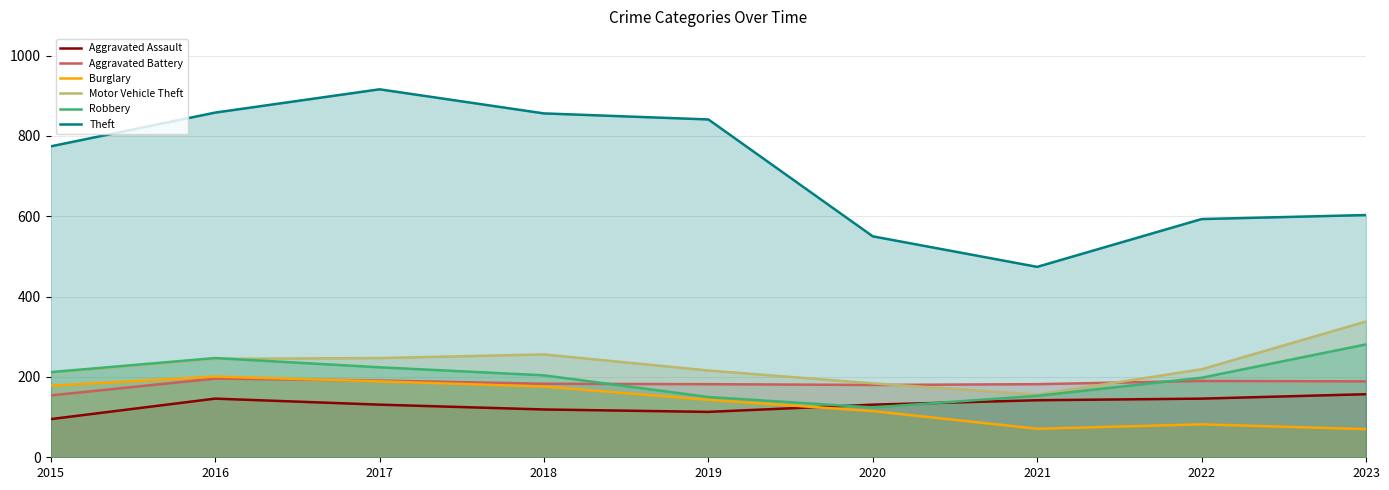

Reading left to right, extract all data points from this chart.

Aggravated Assault: 95	146	131	119	113	131	142	146	157
Aggravated Battery: 154	196	191	183	182	180	182	190	189
Burglary: 178	201	189	176	143	115	71	82	70
Motor Vehicle Theft: 211	245	247	256	216	184	156	219	338
Robbery: 212	247	224	204	150	124	153	198	281
Theft: 774	858	916	856	841	550	474	593	603